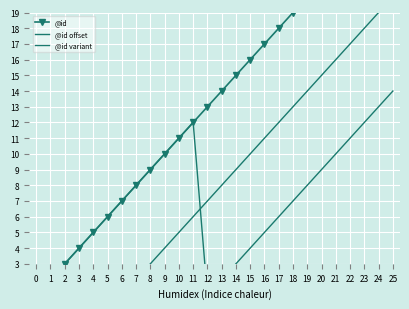

What is the approximate value of @id variant at 10, to the nearest 10?

10